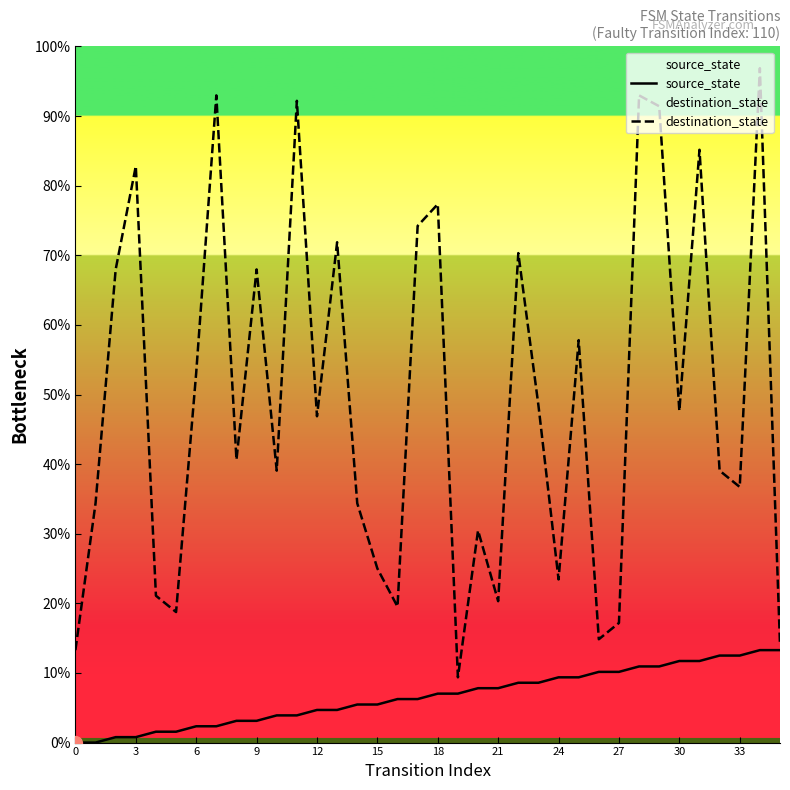

What is the difference between the maximum and minimum values in the destination_state series?

87.5